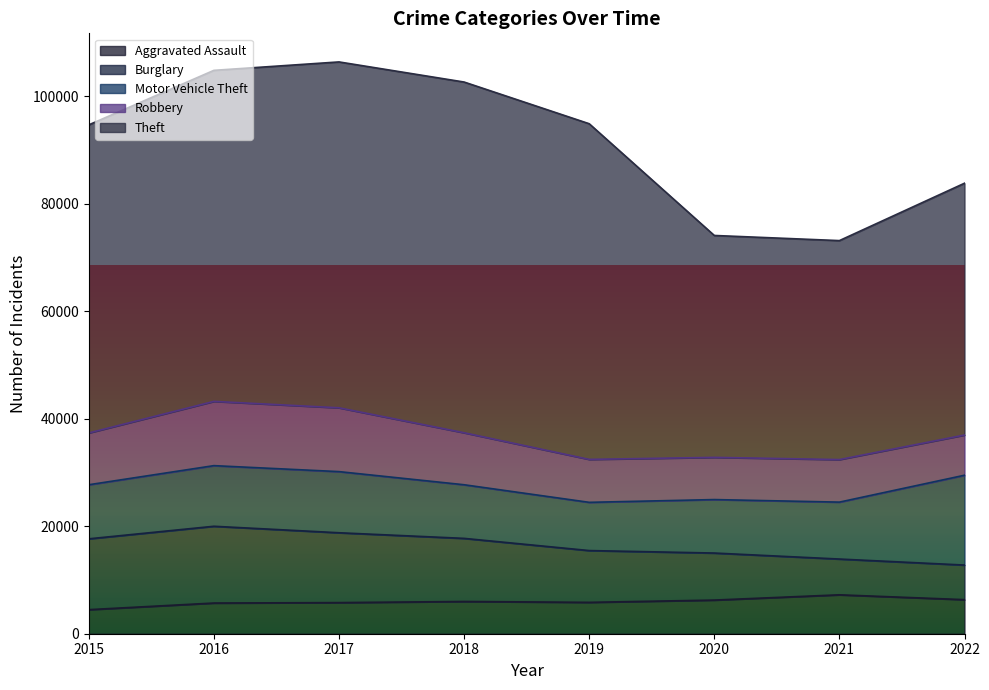

At which label is Aggravated Assault closest to 5861?

2019